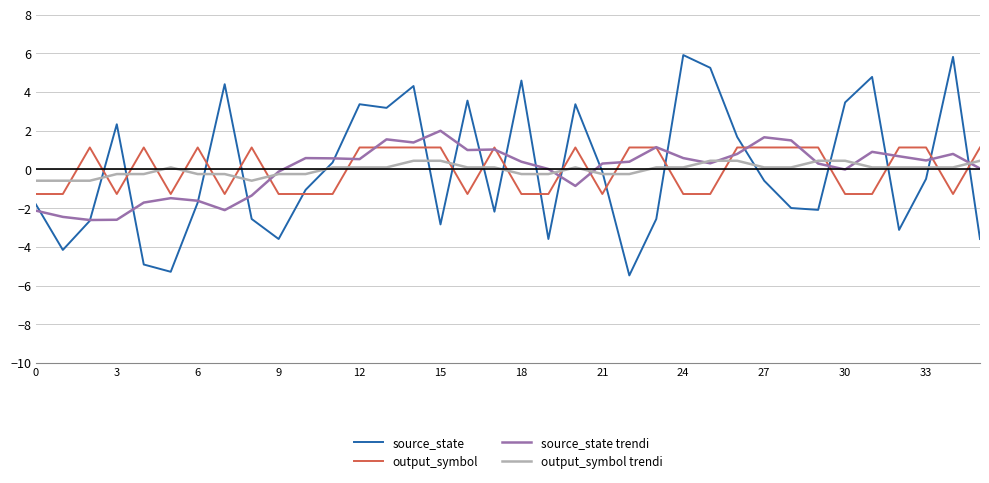

Which series has the widest spread of values?

source_state